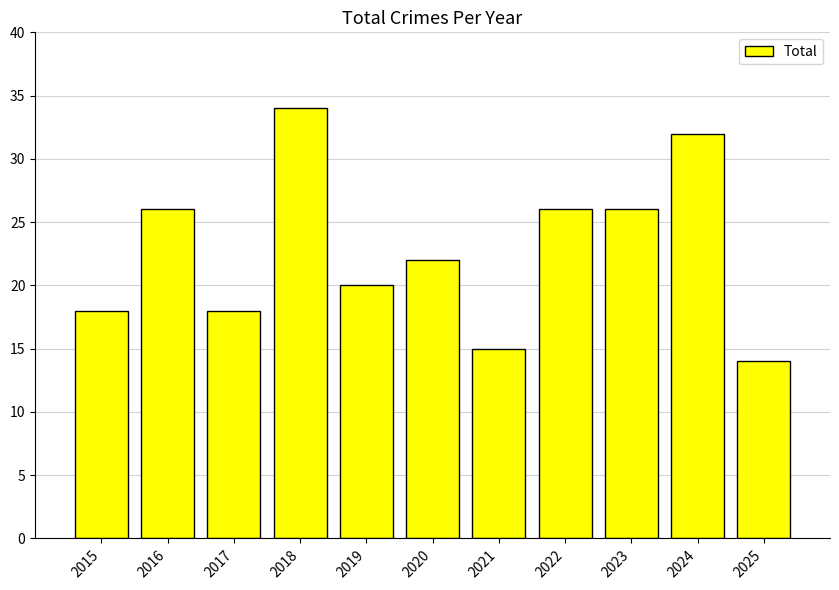

What is the change in value from 2015 to 2024?

+14